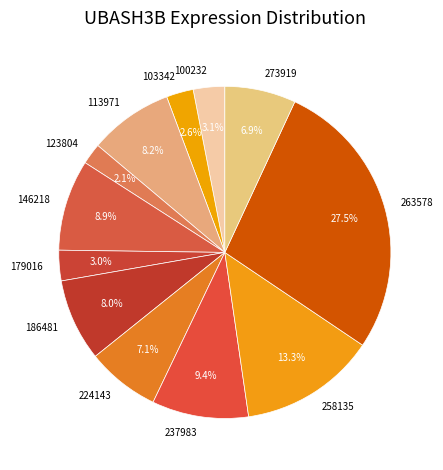

Is it true that 237983 is 9% of the pie?

True